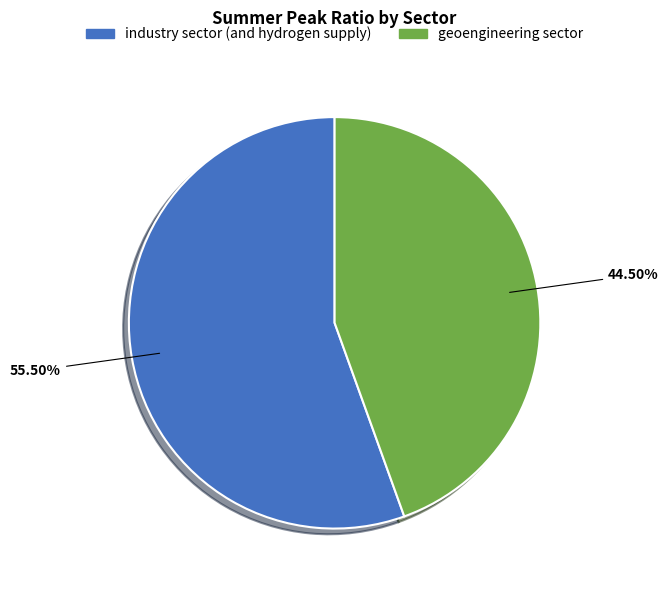

What is the total percentage of geoengineering sector and industry sector (and hydrogen supply)?

100.0%